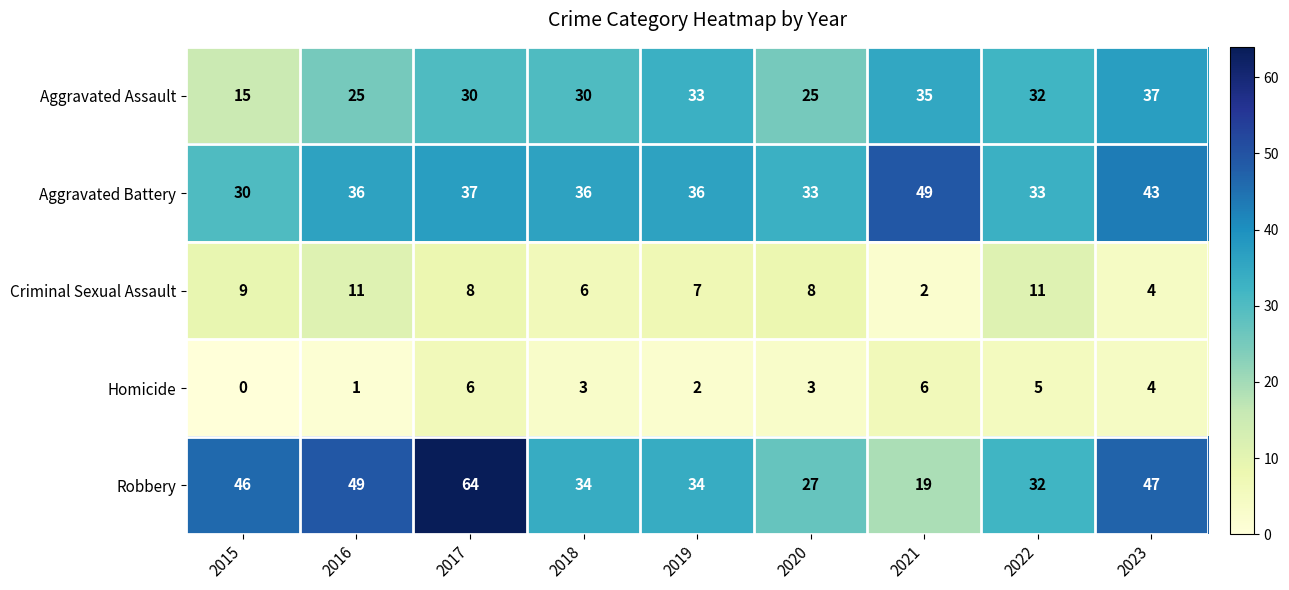

Rank the series by their maximum value, from lowest to highest.

Homicide, Criminal Sexual Assault, Aggravated Assault, Aggravated Battery, Robbery